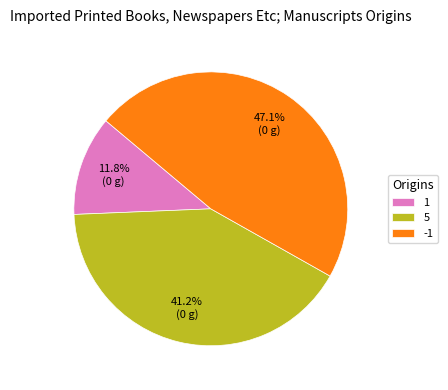

Does -1 account for over 50% of the chart?

No